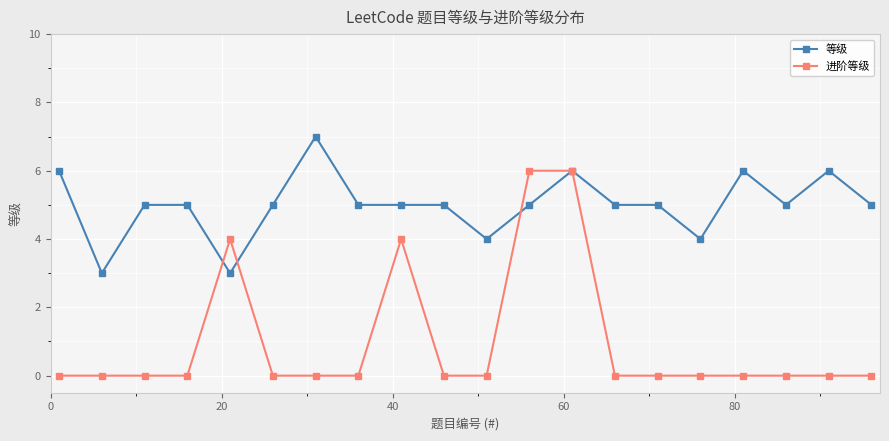

What is the sum of all 等级 values?

100